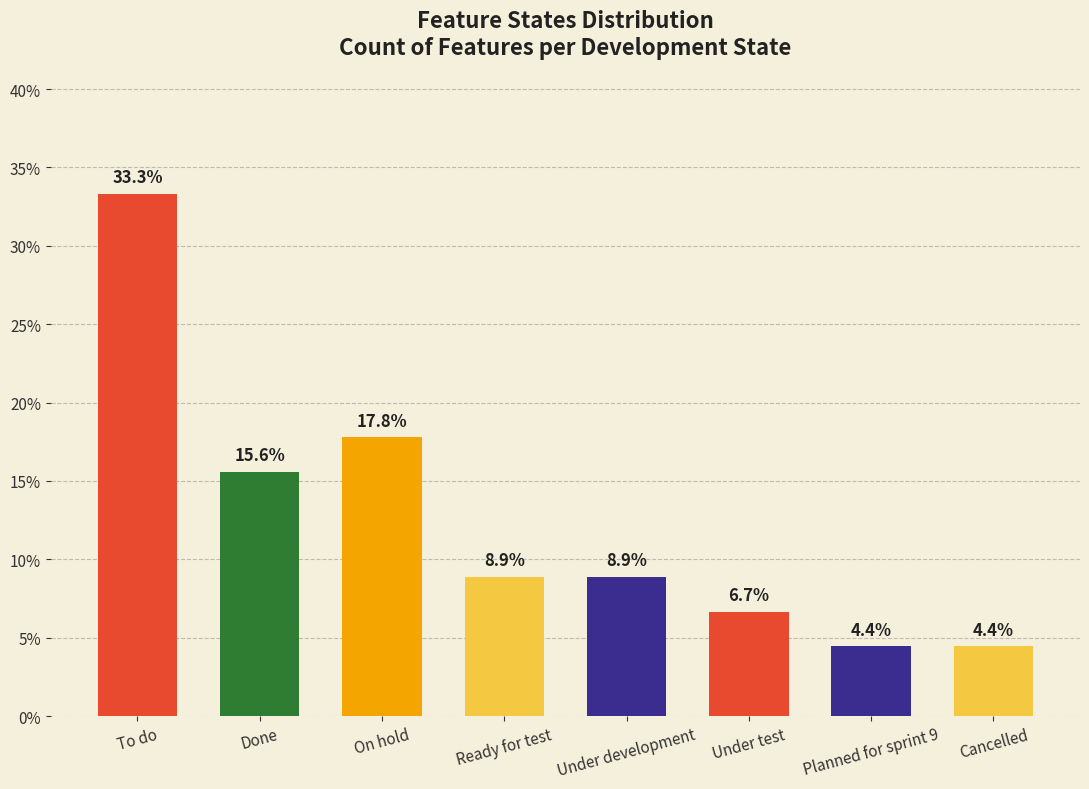

Approximately how many times larger is the value at Done compared to To do?

0.5